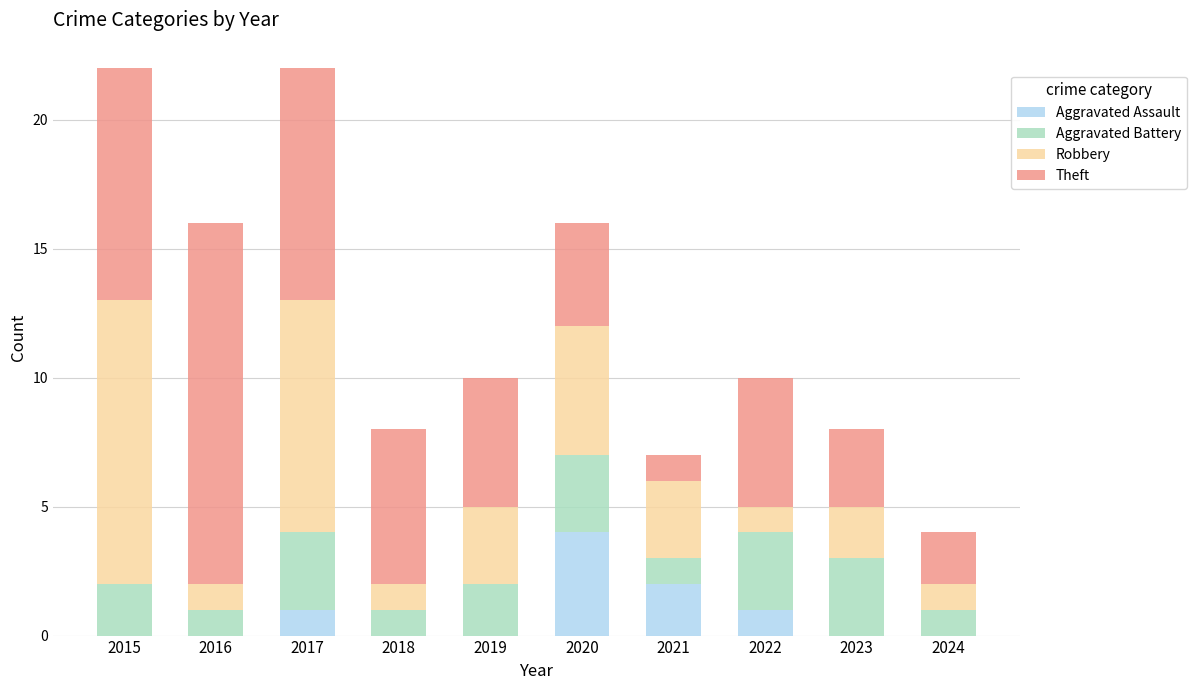

Is it true that Aggravated Assault equals -2 at 2015?

False